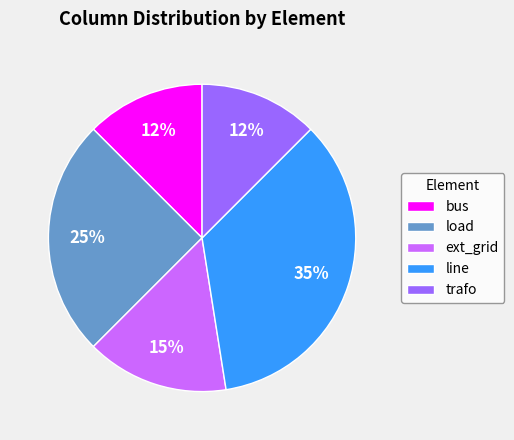

Which slice is the largest?

line